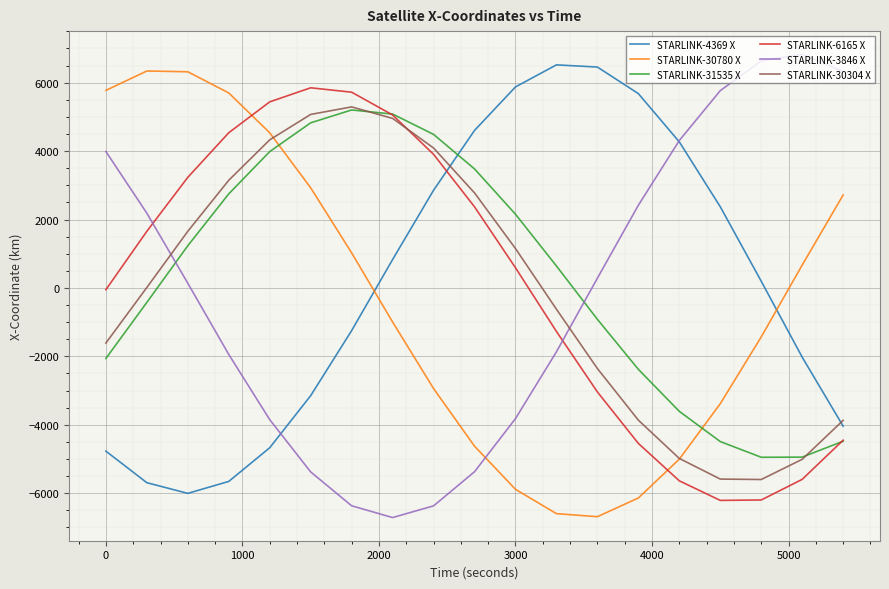

After their last crossing, which series has the higher values: STARLINK-6165 X or STARLINK-4369 X?

STARLINK-4369 X